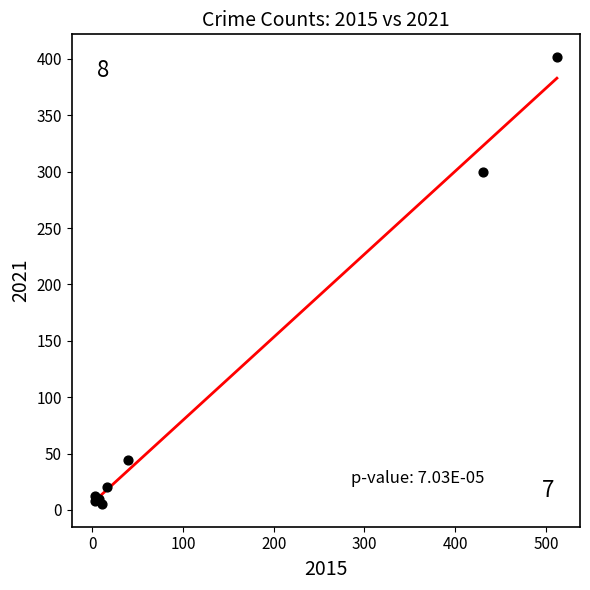

What Y value in the scatter plot is closest to 203?

300